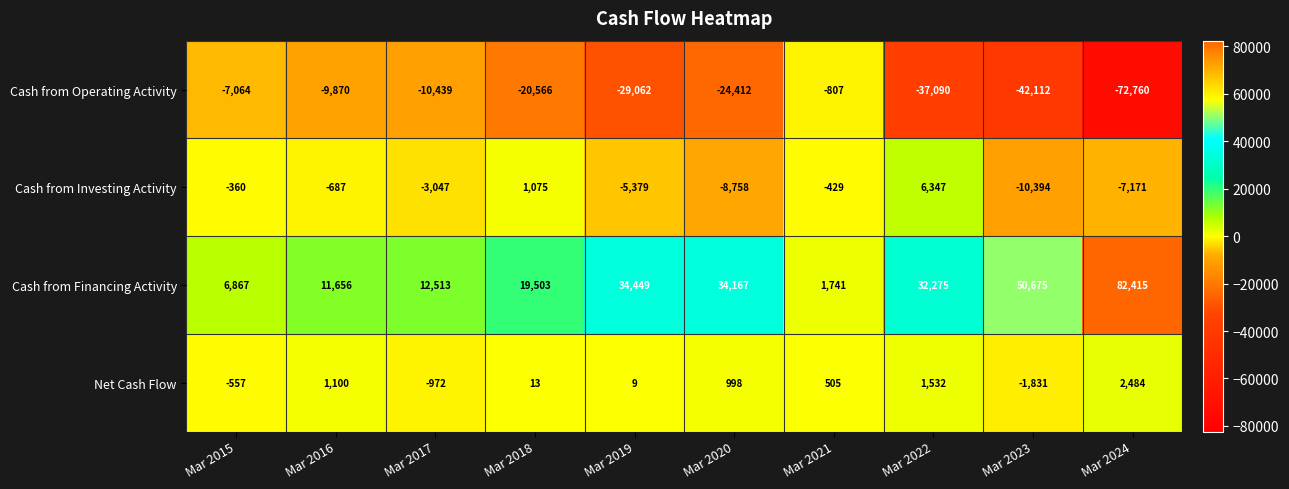

Which category has the highest value in the Cash from Investing Activity series?

Mar 2022